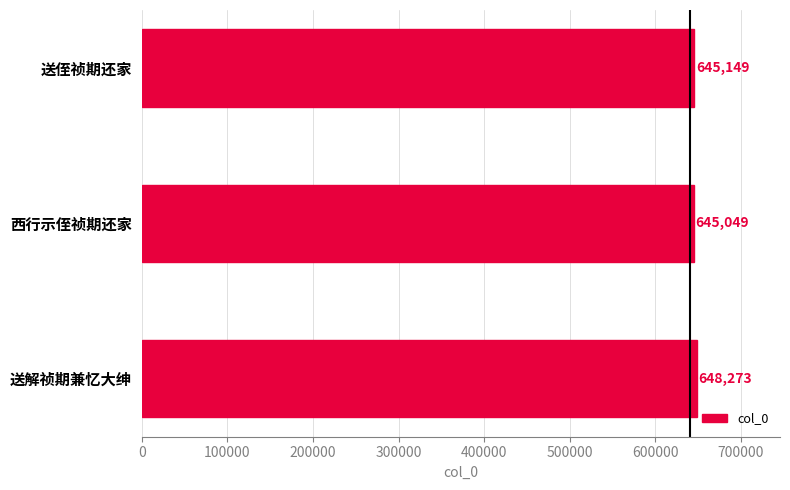

Does the chart contain any negative values?

No